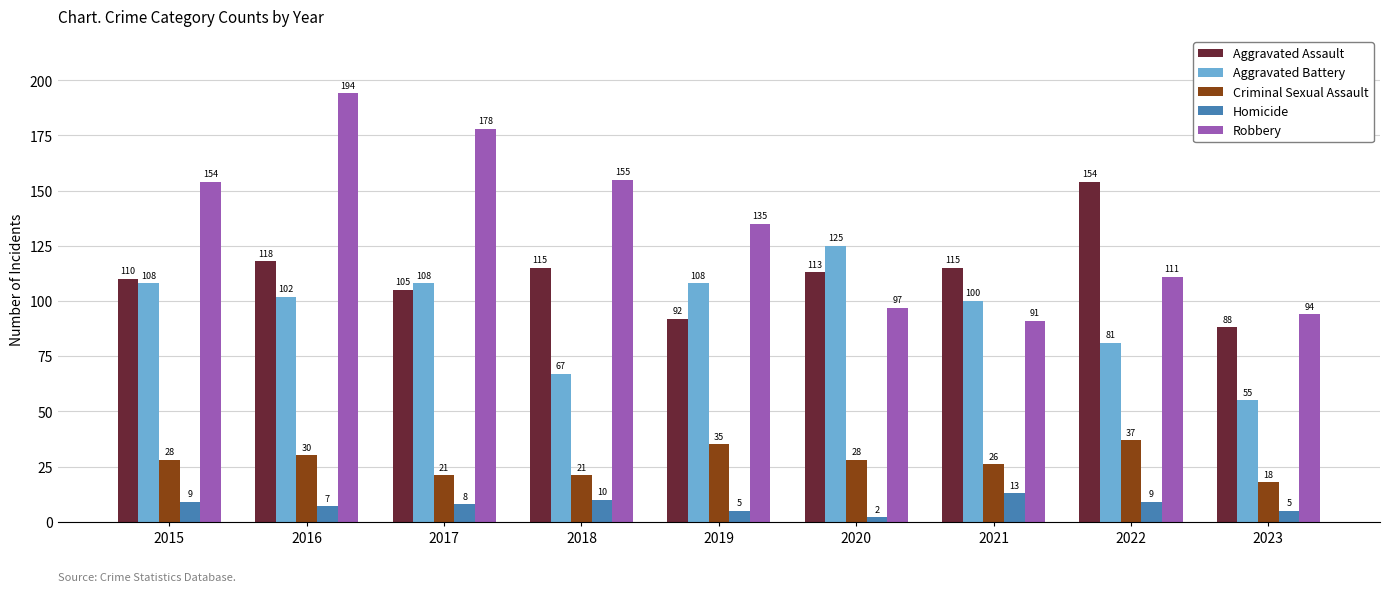

What is the difference between the Robbery values at 2015 and 2016?

40